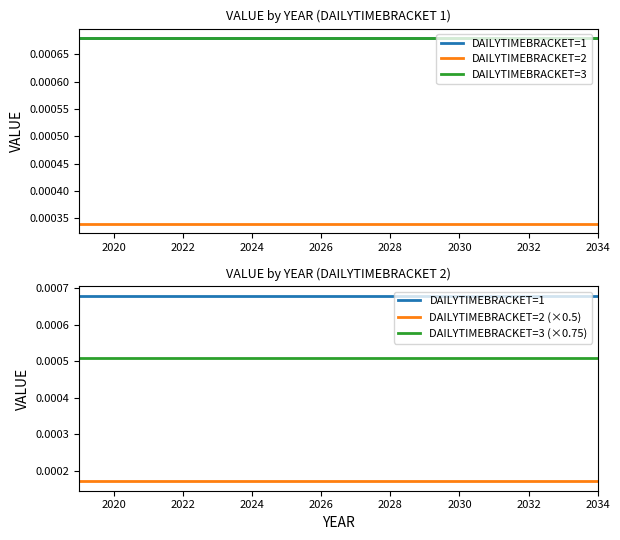

Is it true that DAILYTIMEBRACKET=3 (×0.75) equals 0.0 at 2030?

True